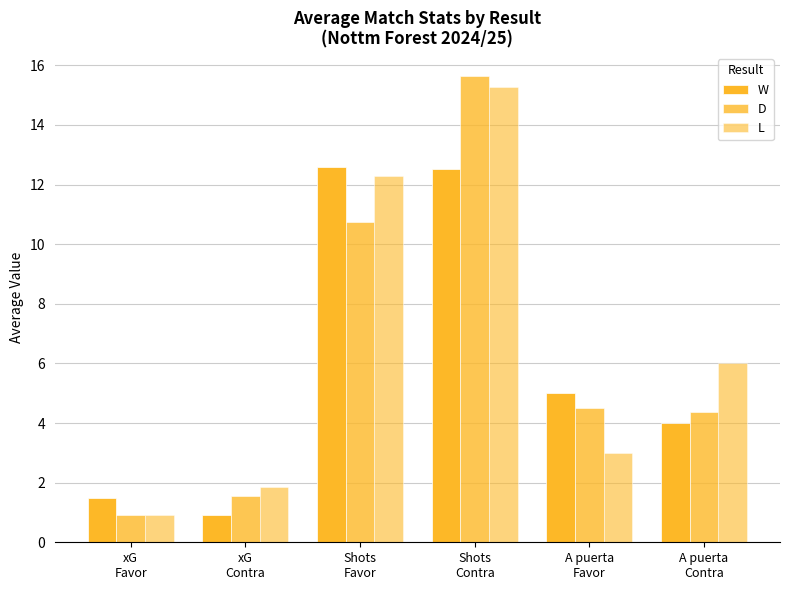

Does the chart contain stacked bars?

No